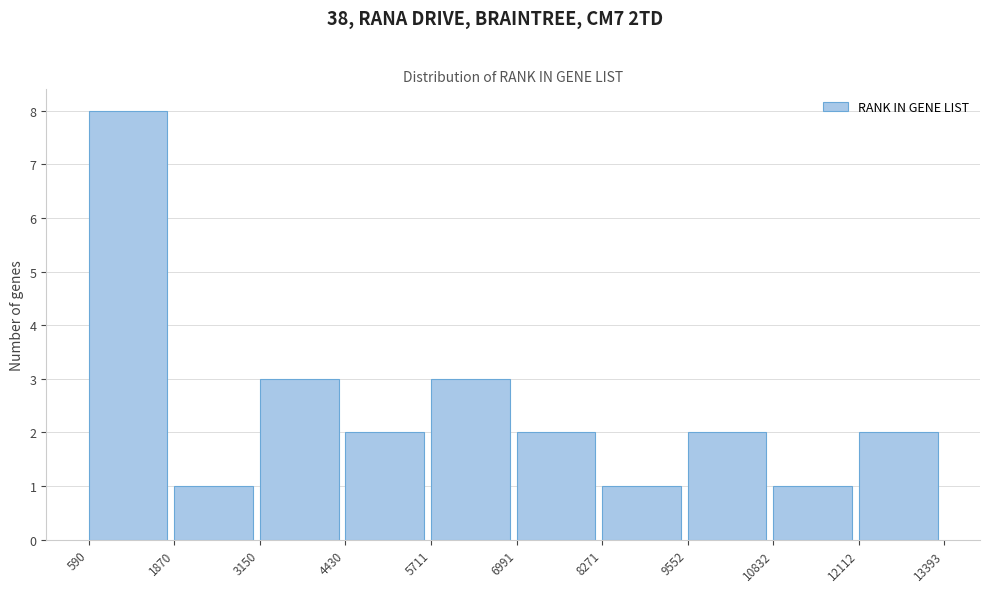

Which range on the x-axis has the tallest bar?

590 to 1870